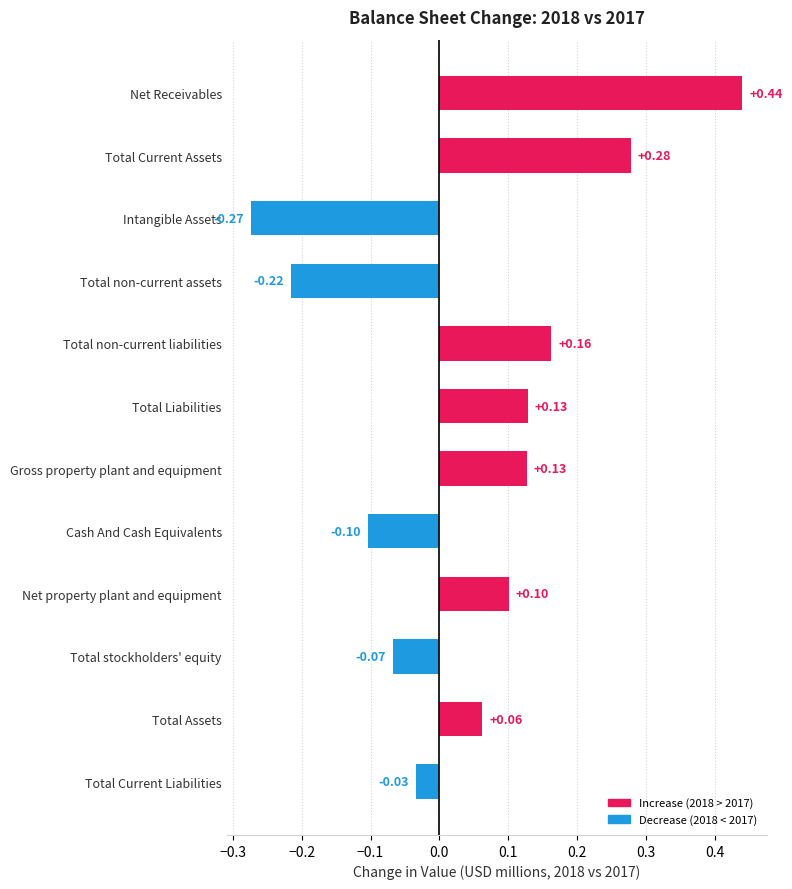

What is the change in value from Cash And Cash Equivalents to Net Receivables?

+0.5